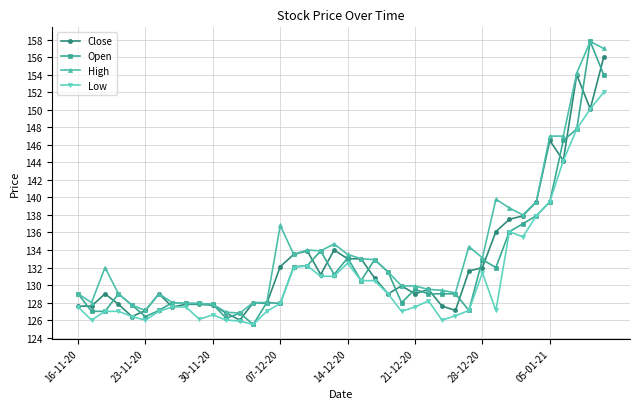

What is the lowest value of the High series?

126.8